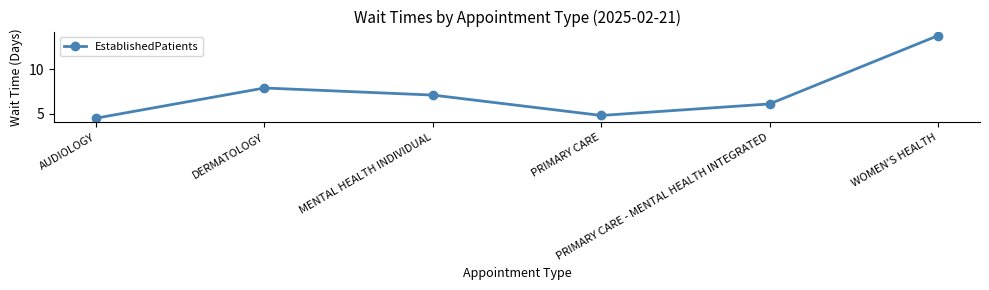

Which label corresponds to the largest value in the chart?

WOMEN'S HEALTH